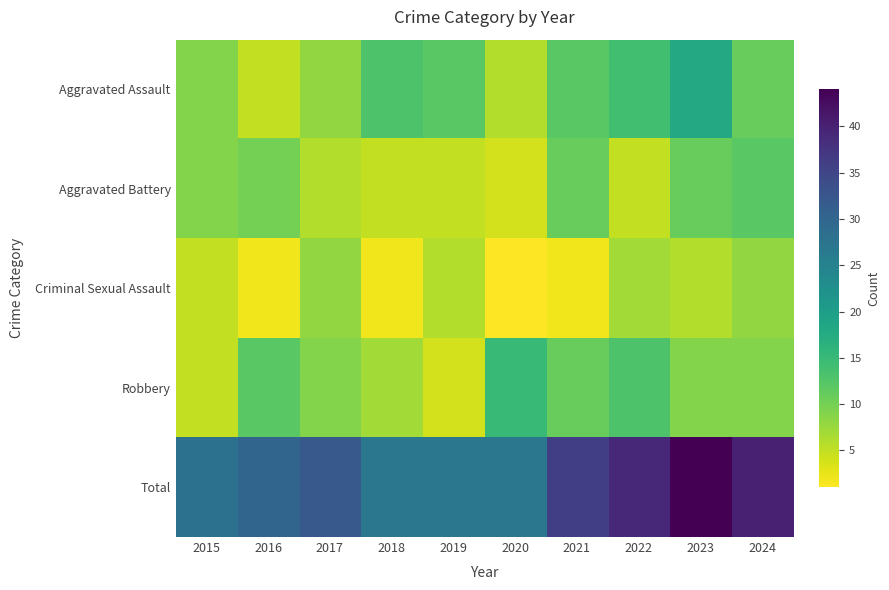

What is the minimum value shown in the chart?

1